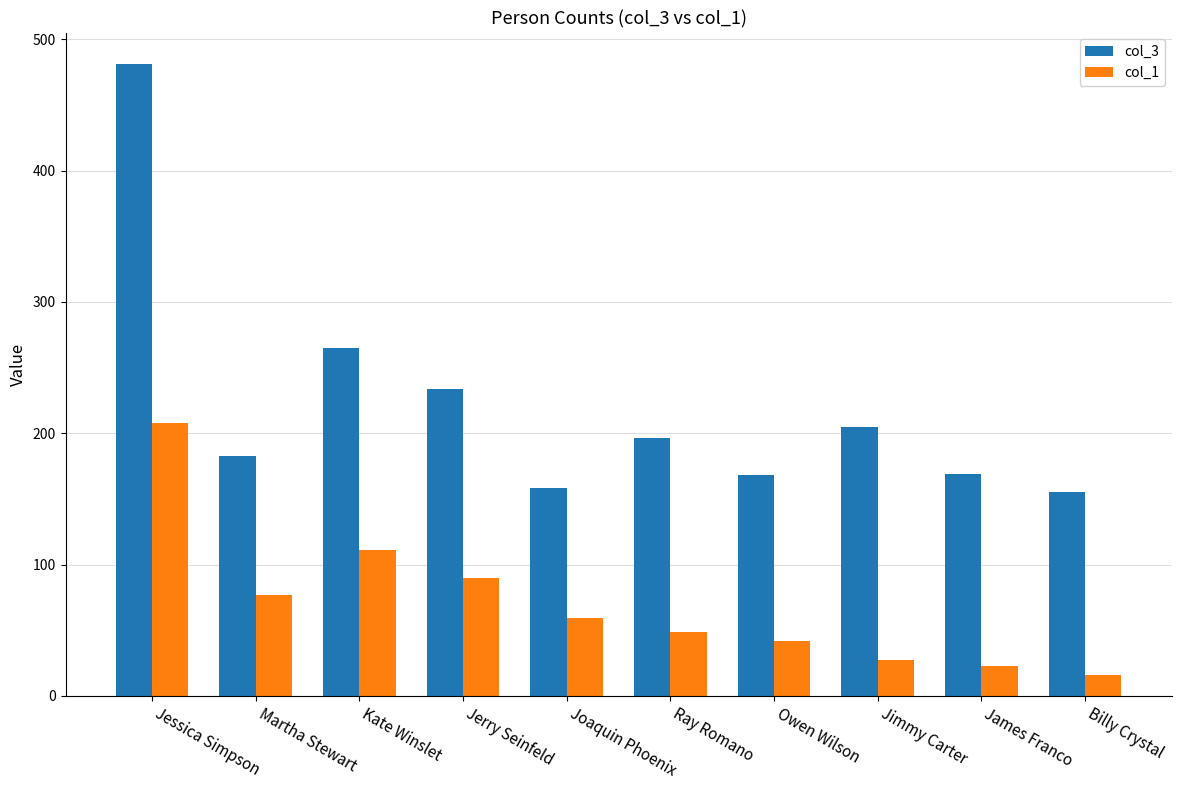

Read the col_1 value at Kate Winslet, to the nearest 10.

110